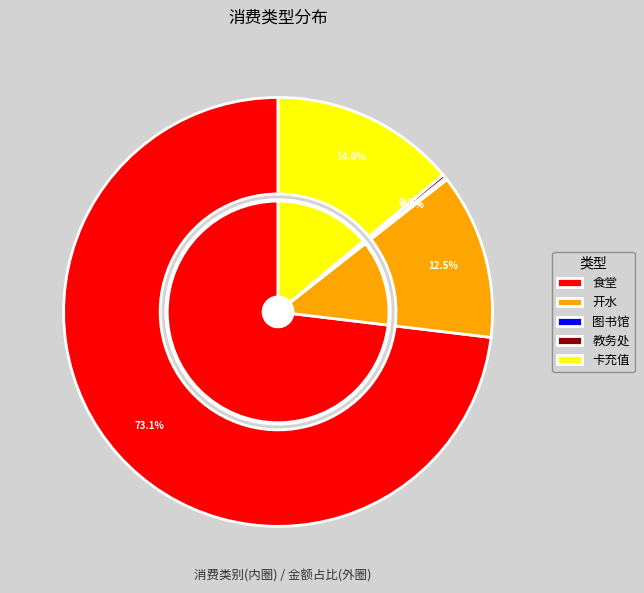

What portion of the pie excludes 图书馆?

99.8%